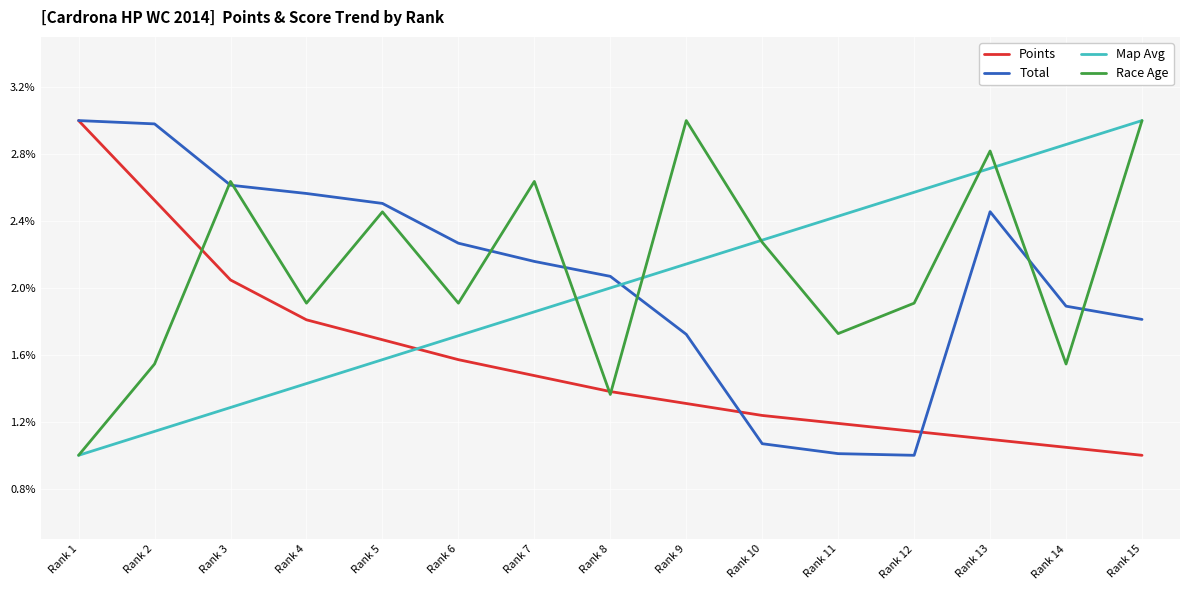

Rank the series by their maximum value, from lowest to highest.

Points, Total, Map Avg, Race Age